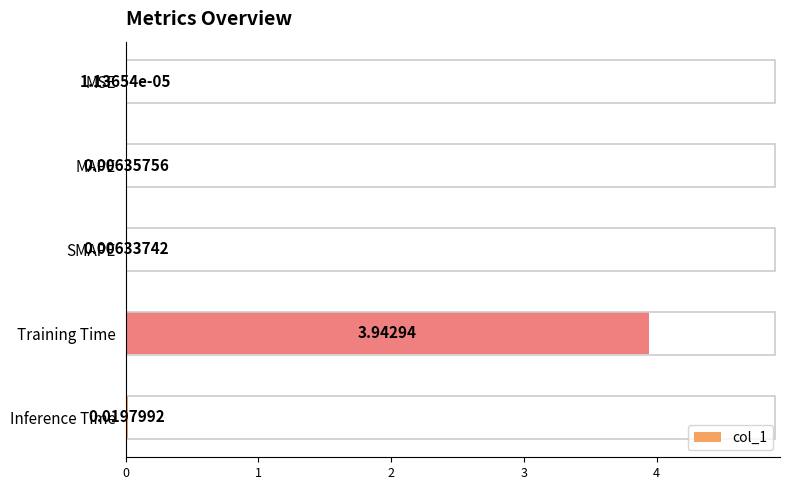

Which has a higher value, MAPE or Inference Time?

Inference Time